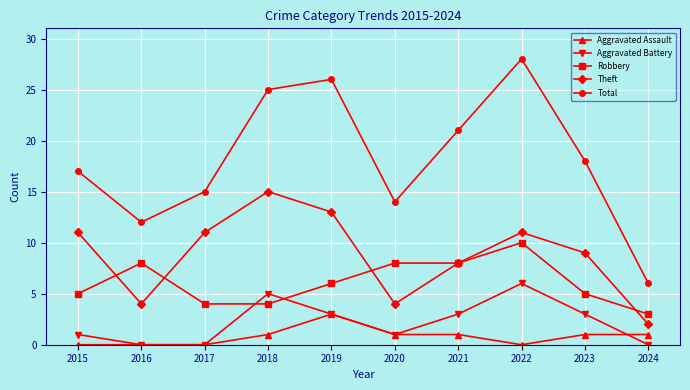

What are all the series names shown in the legend?

Aggravated Assault, Aggravated Battery, Robbery, Theft, Total